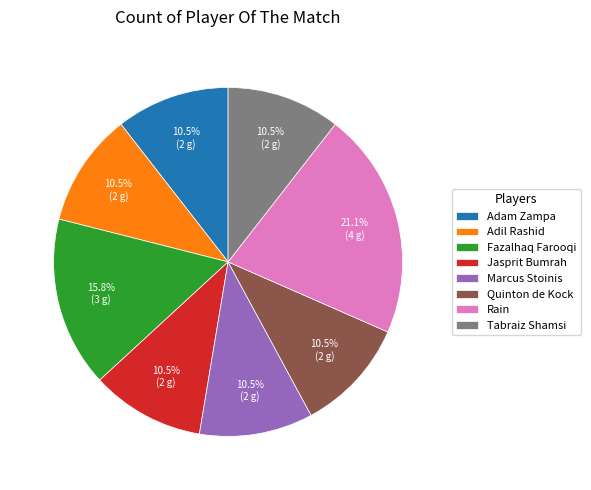

What percentage is NOT represented by Fazalhaq Farooqi?

84.2%